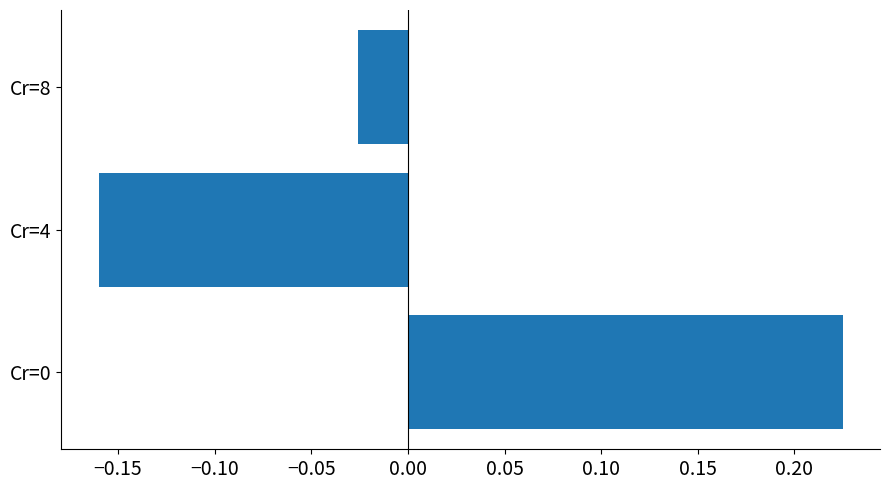

Where is the data nearest to the value 0?

Cr=8